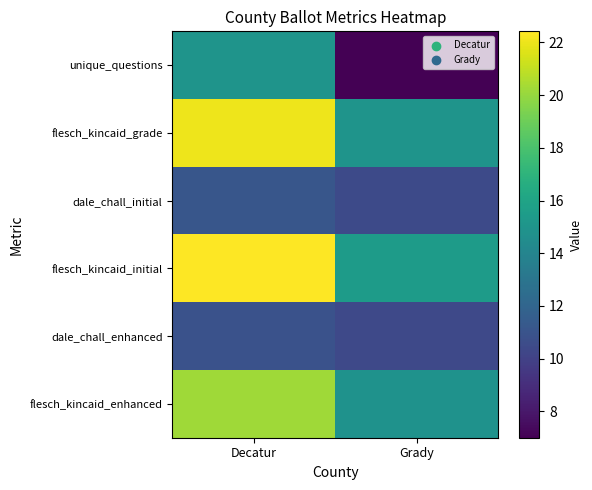

Between Decatur and Grady, which is larger?

Decatur